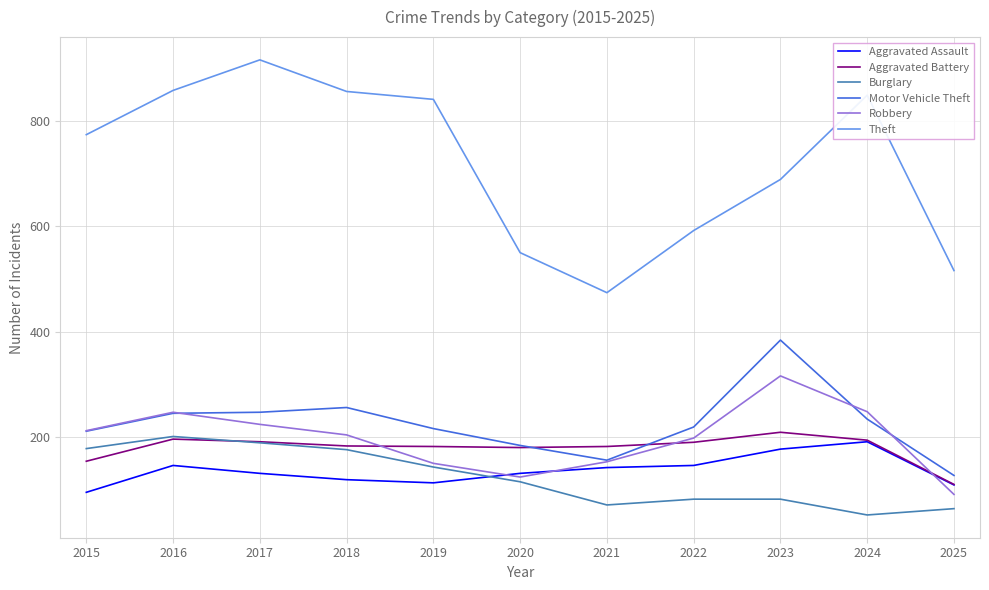

At which label is Aggravated Battery closest to 159?

2015